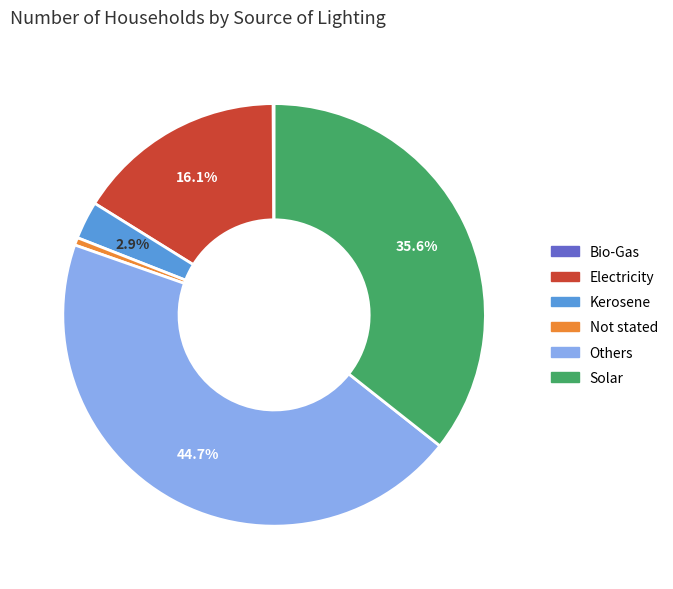

True or false: Not stated accounts for 11% of the total.

False